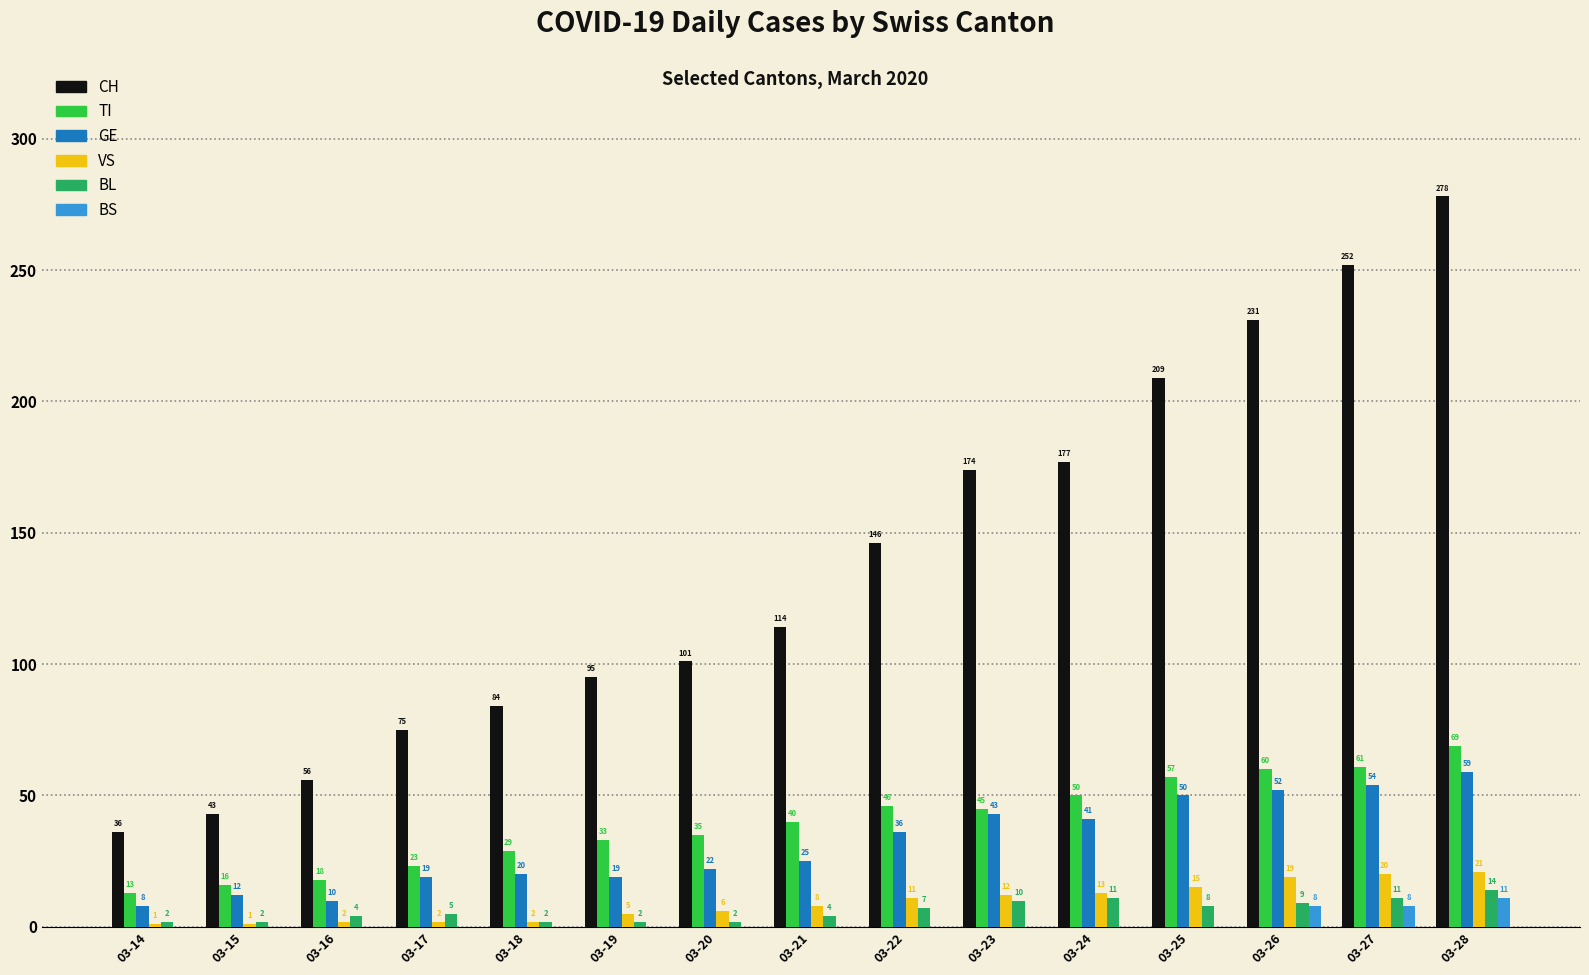

Is it true that BS equals 8 at 03-26?

True